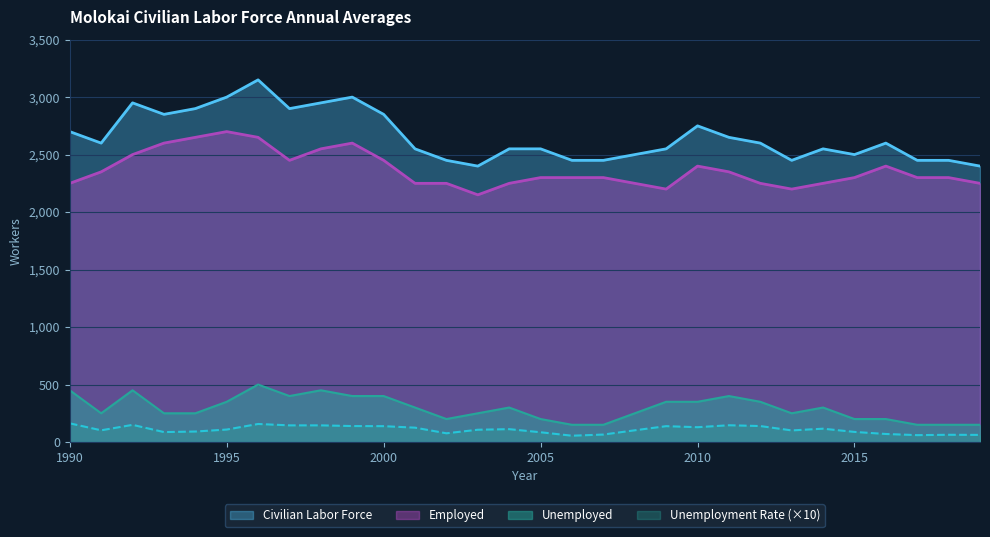

True or false: Civilian Labor Force and Employed intersect in this chart.

False